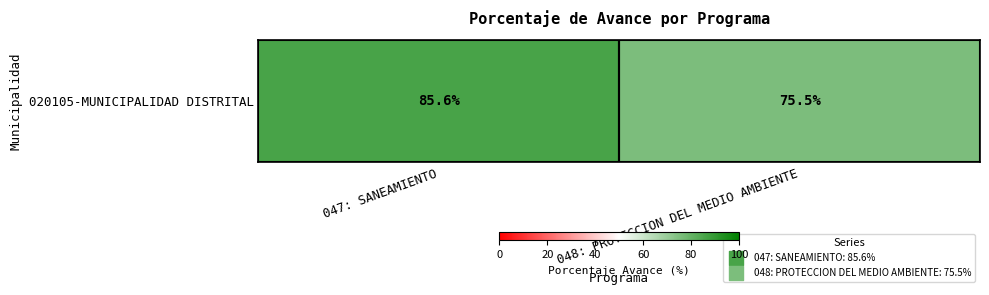

True or false: the data shows 54.2 at 047: SANEAMIENTO.

False